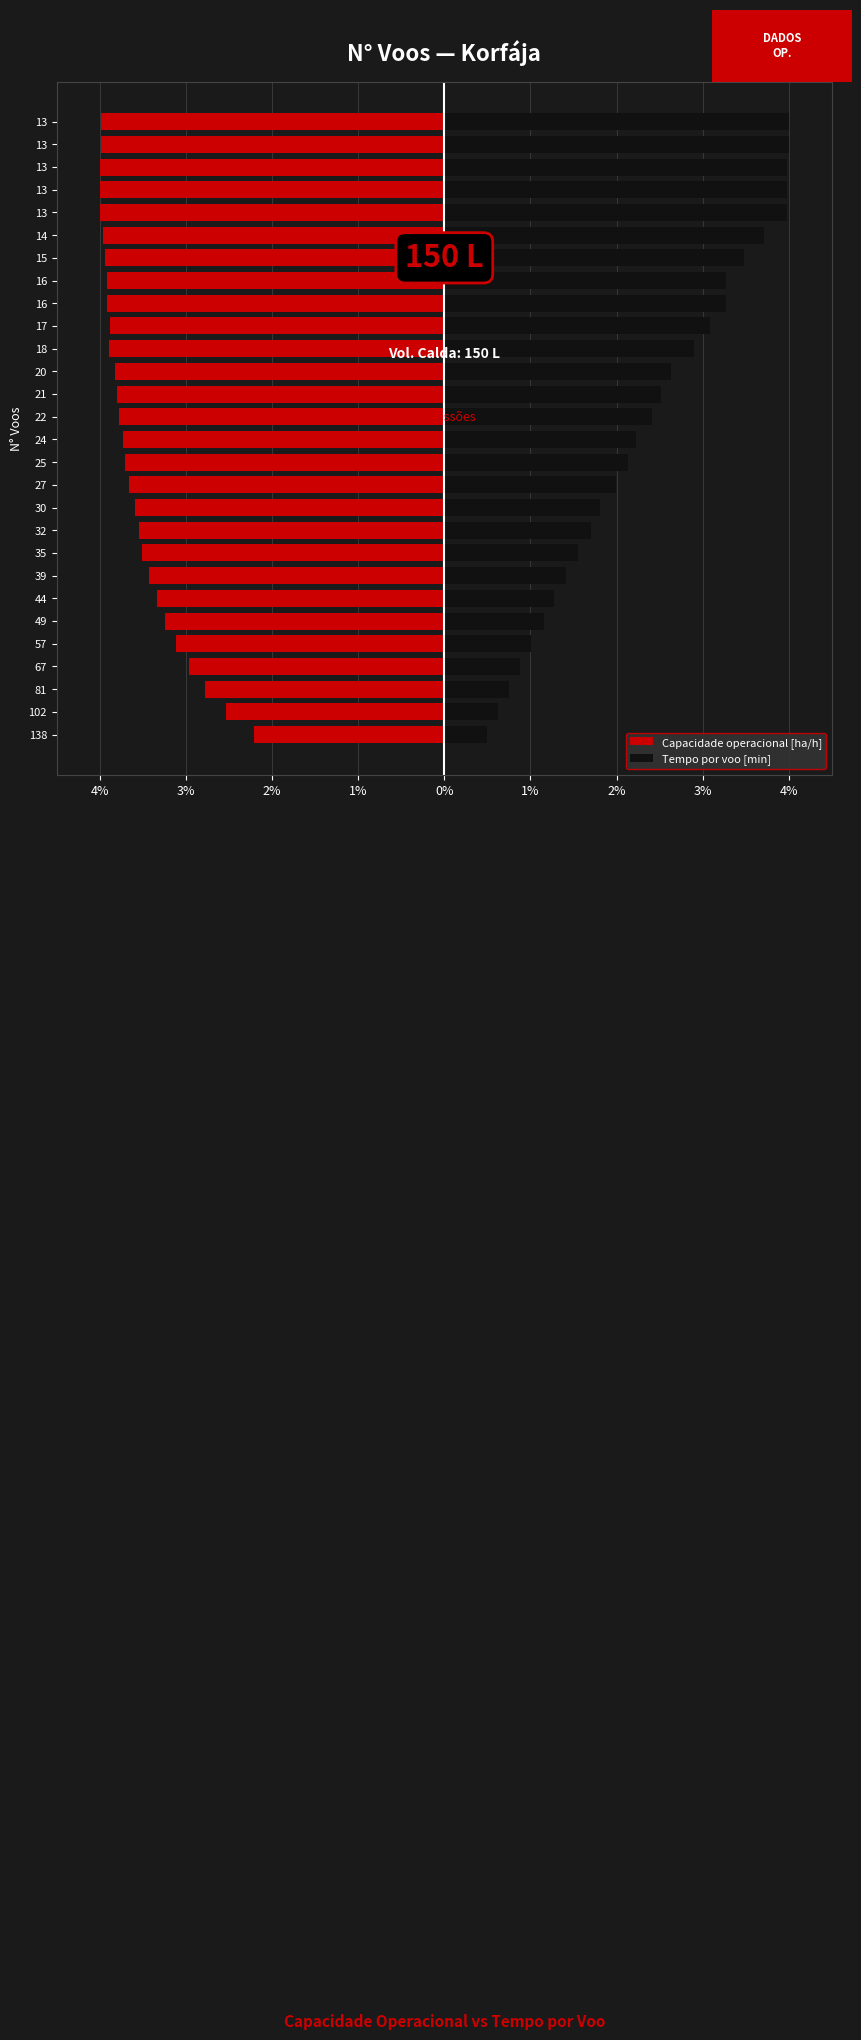

List the series in order of their peak value, highest first.

Tempo por voo [min], Capacidade operacional [ha/h]